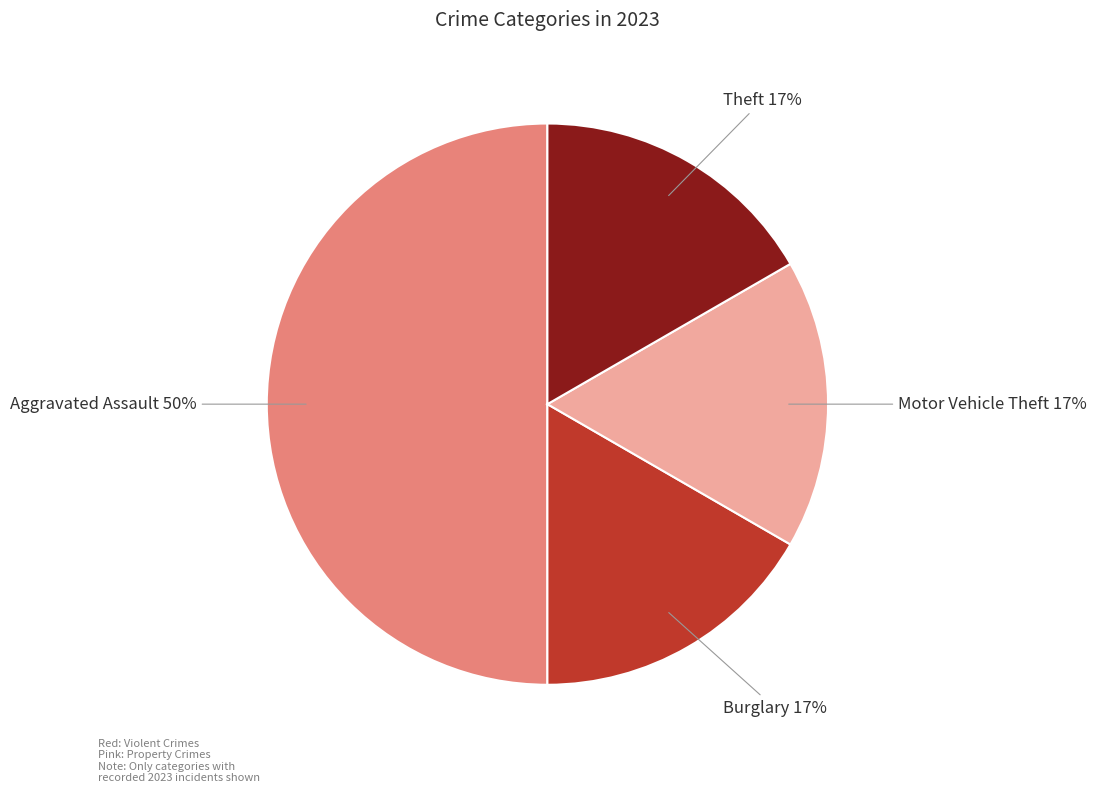

Combined, do Burglary and Motor Vehicle Theft account for over 50%?

No